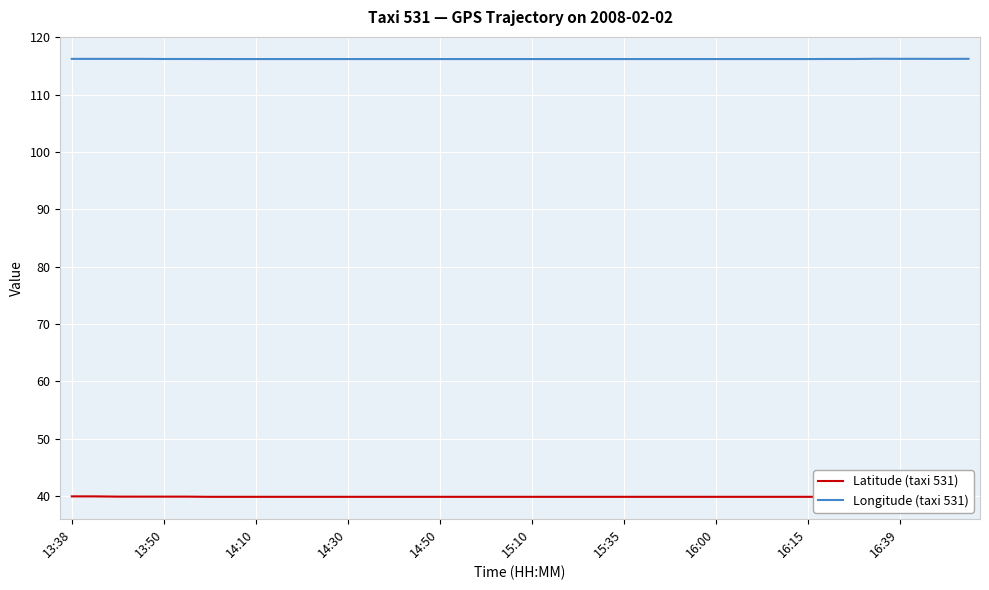

At how many categories does at least one series exceed 79?

40